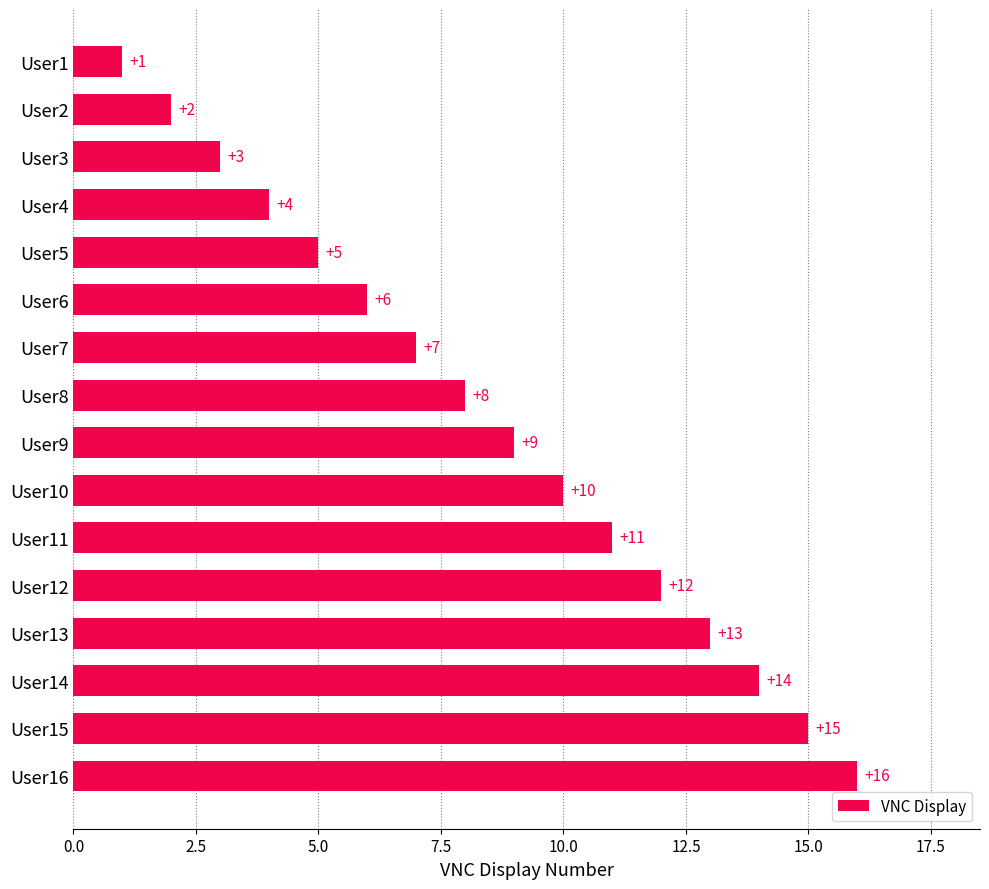

At which label is the value closest to 8?

User8